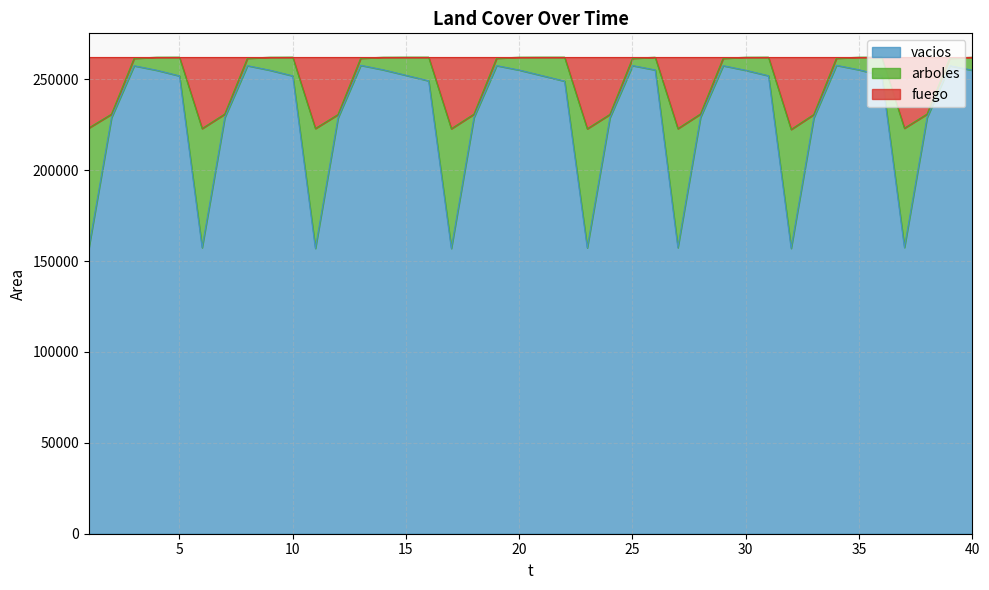

What is the highest value of the vacios series?

257678